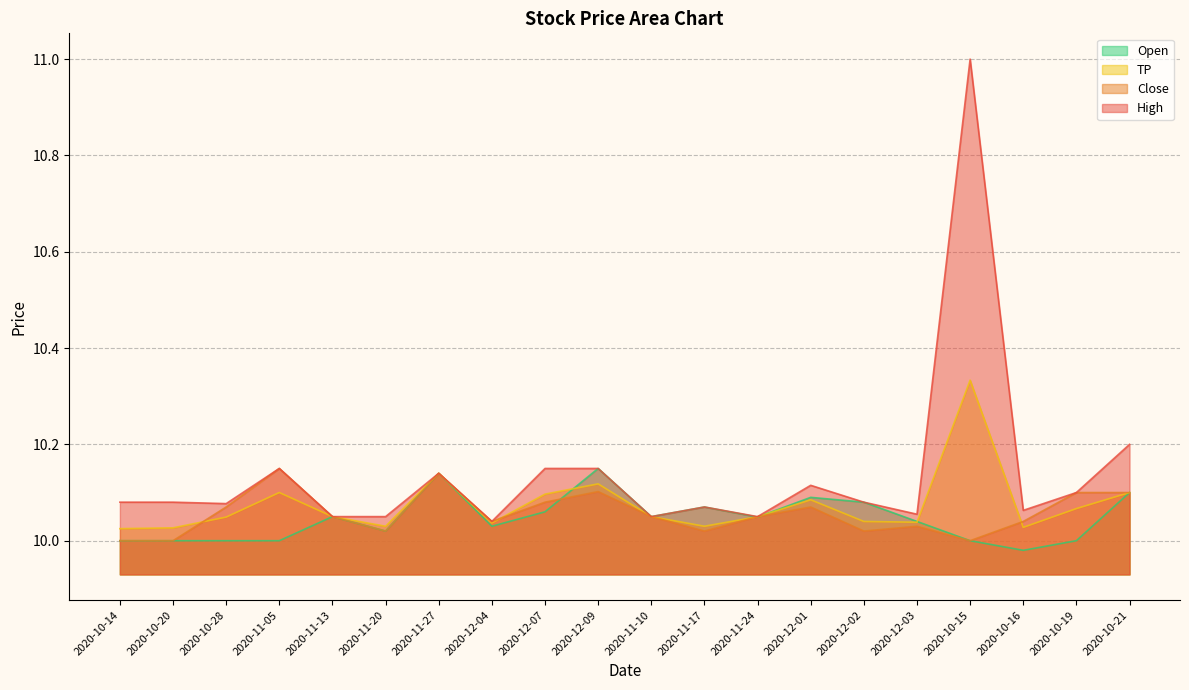

True or false: Open has a value of 5.9 at 2020-12-07.

False